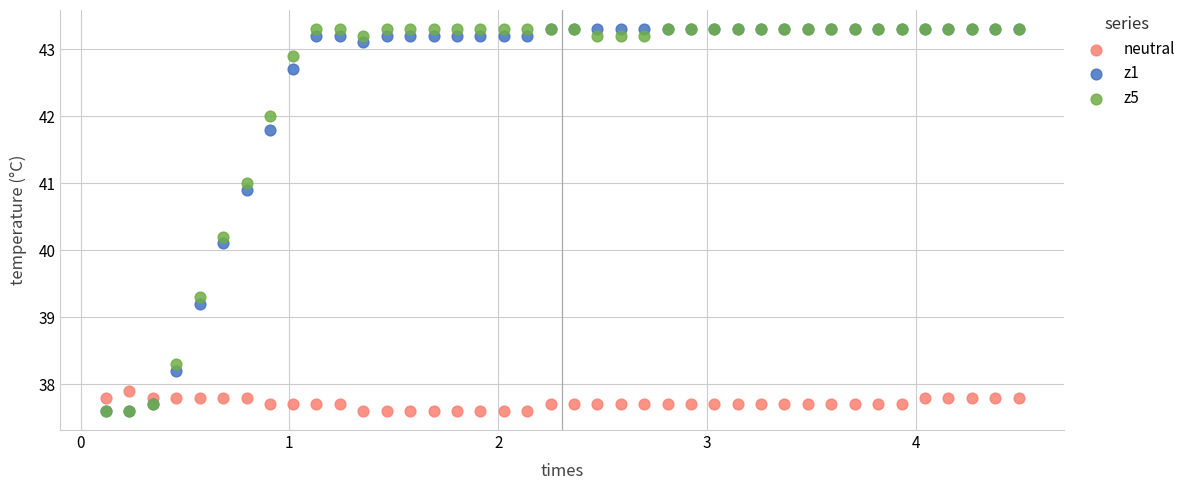

Across all series, what Y value is closest to 40?

40.1